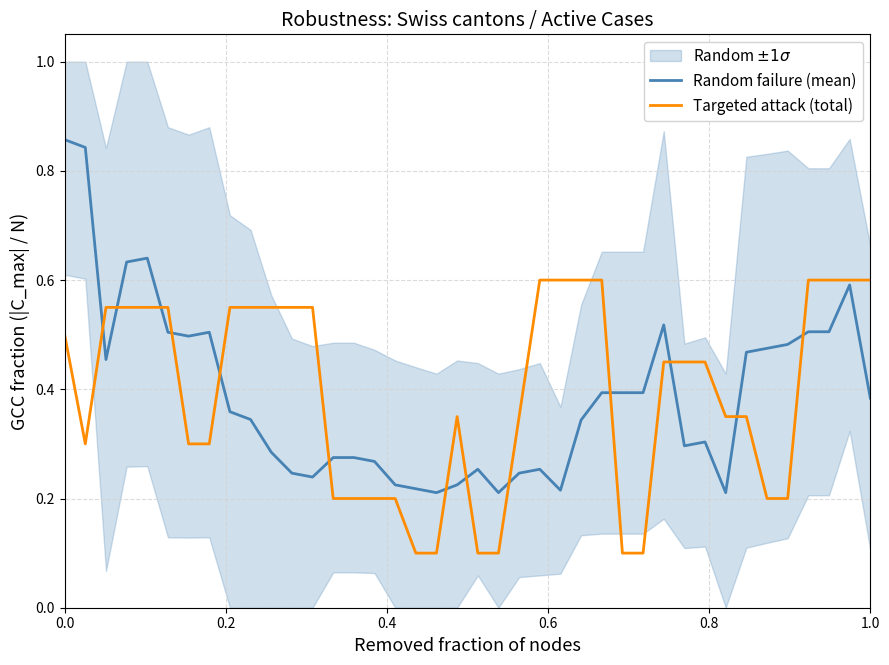

Reading left to right, extract all data points from this chart.

Random failure (mean): 0.9	0.8	0.5	0.6	0.6	0.5	0.5	0.5	0.4	0.3	0.3	0.2	0.2	0.3	0.3	0.3	0.2	0.2	0.2	0.2	0.3	0.2	0.2	0.3	0.2	0.3	0.4	0.4	0.4	0.5	0.3	0.3	0.2	0.5	0.5	0.5	0.5	0.5	0.6	0.4
Targeted attack (total): 0.5	0.3	0.6	0.6	0.6	0.6	0.3	0.3	0.6	0.6	0.6	0.6	0.6	0.2	0.2	0.2	0.2	0.1	0.1	0.3	0.1	0.1	0.3	0.6	0.6	0.6	0.6	0.1	0.1	0.5	0.5	0.5	0.3	0.3	0.2	0.2	0.6	0.6	0.6	0.6